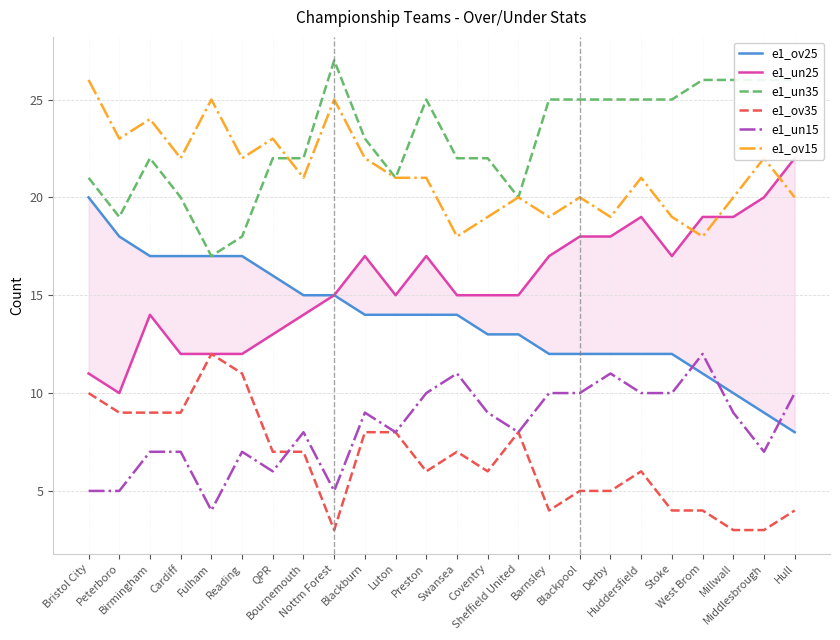

Between Preston and Coventry, which series saw the biggest shift?

e1_un35